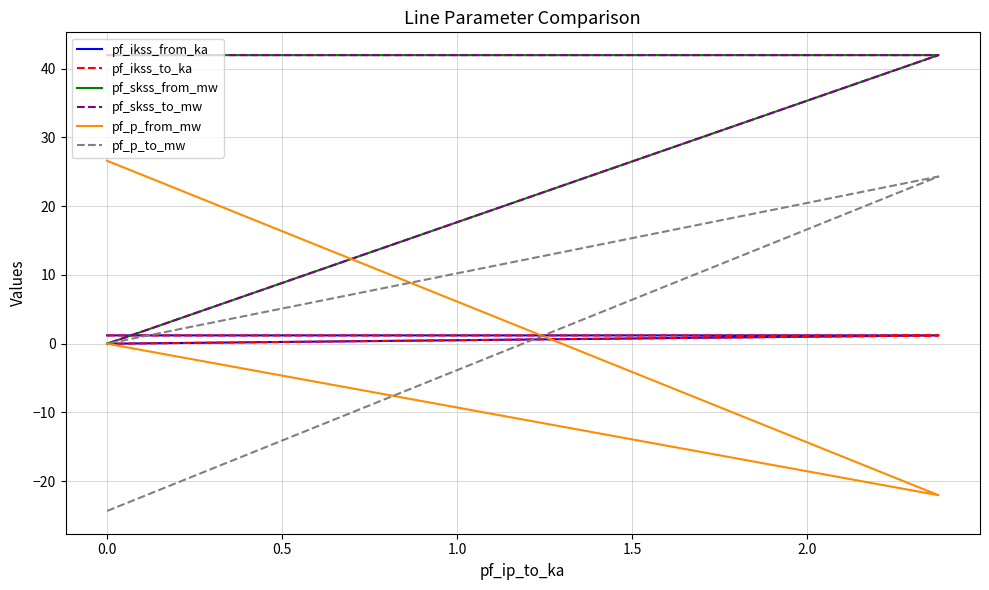

The pf_ikss_to_ka series shows 0.8 at 0.0. True or false?

False